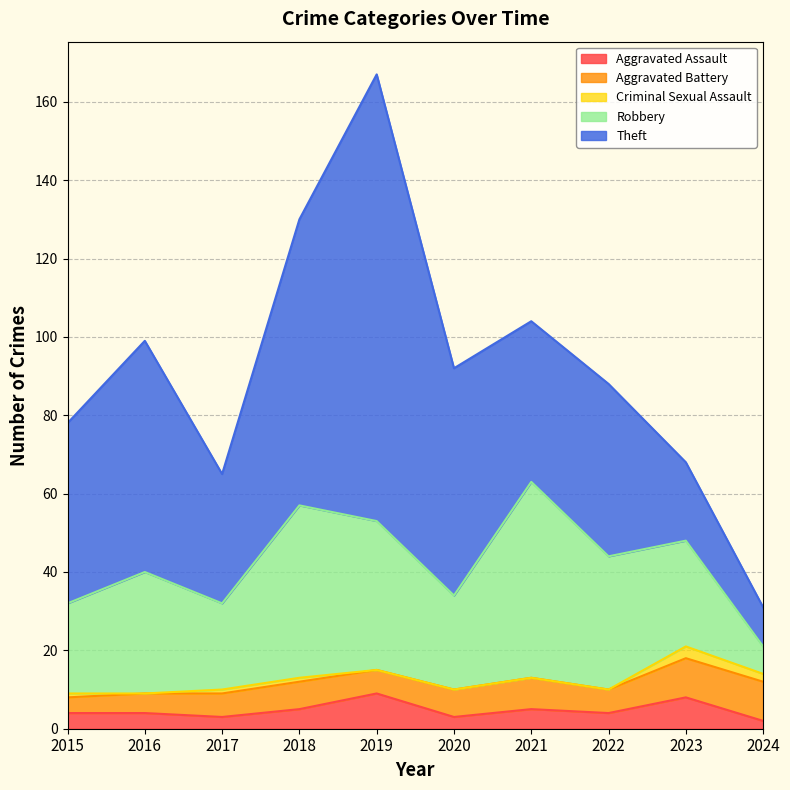

Reading left to right, what are all the values shown in this chart?

Aggravated Assault: 4	4	3	5	9	3	5	4	8	2
Aggravated Battery: 4	5	6	7	6	7	8	6	10	10
Criminal Sexual Assault: 1	0	1	1	0	0	0	0	3	2
Robbery: 23	31	22	44	38	24	50	34	27	7
Theft: 46	59	33	73	114	58	41	44	20	10